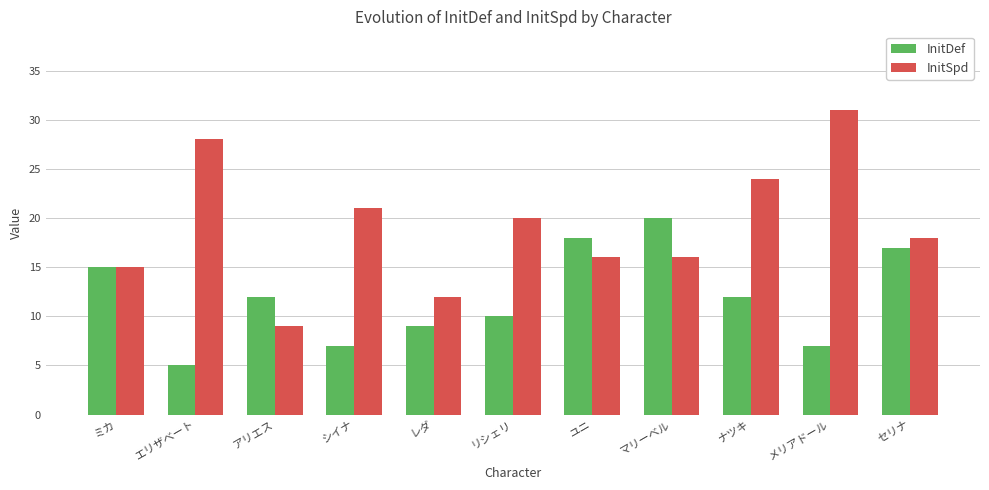

Rank the series by their average value, from highest to lowest.

InitSpd, InitDef